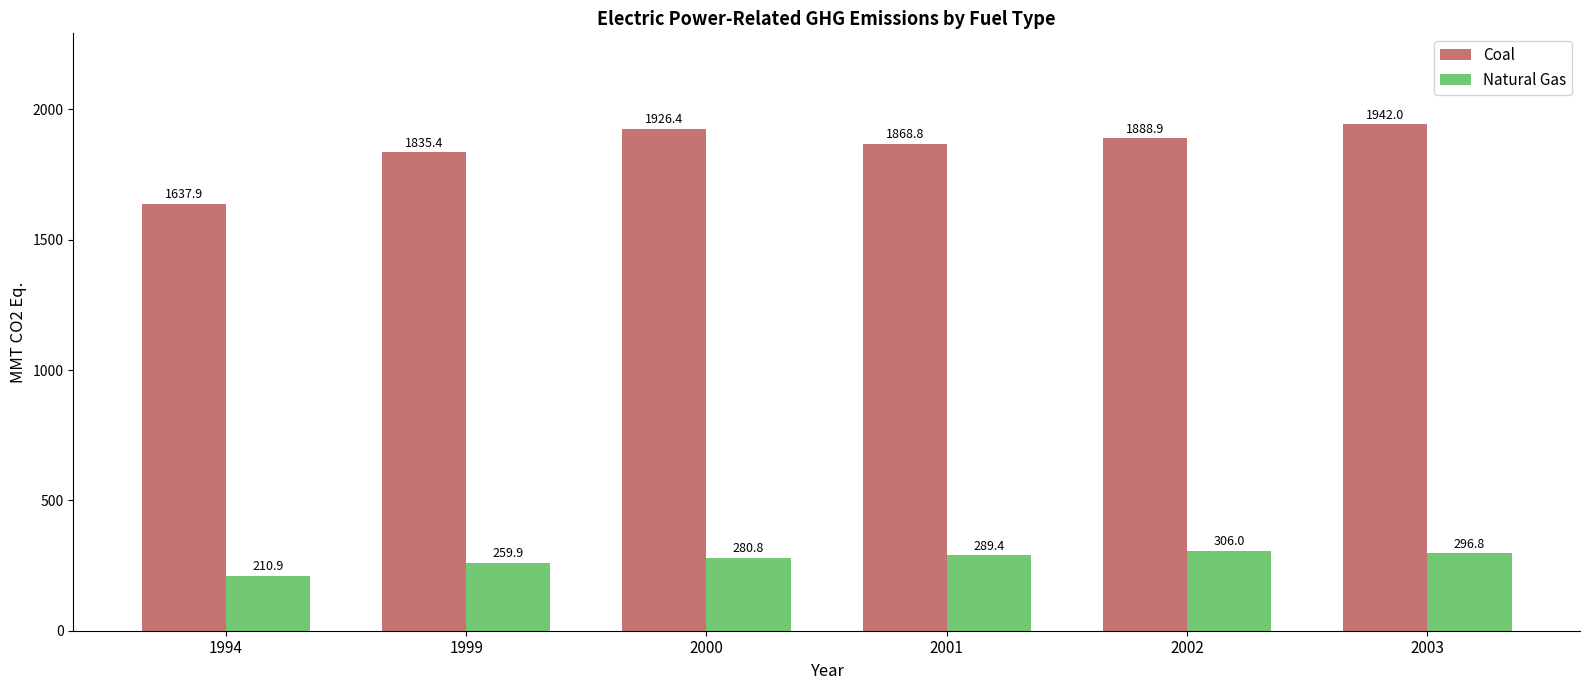

Rank the categories by Coal value from lowest to highest.

1994, 1999, 2001, 2002, 2000, 2003